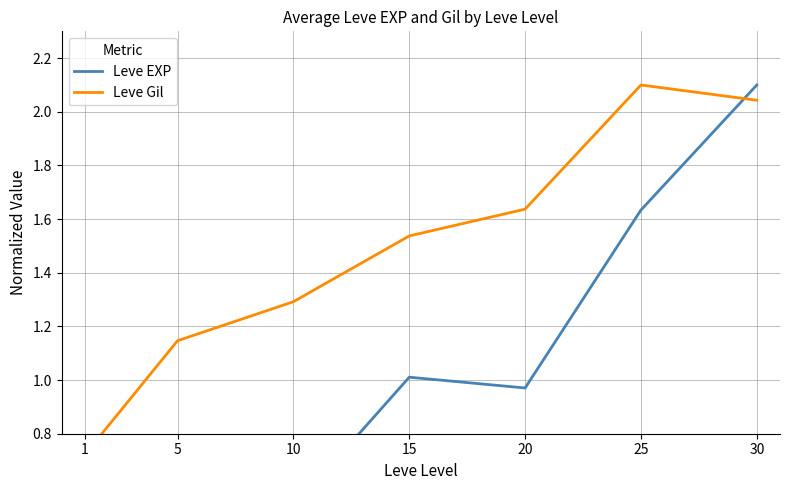

What is the difference between the Leve Gil values at 5 and 1?

0.4